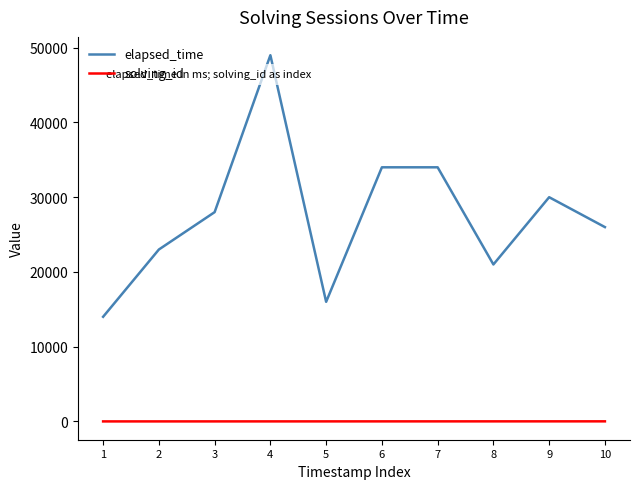

What is the highest value of the elapsed_time series?

49000